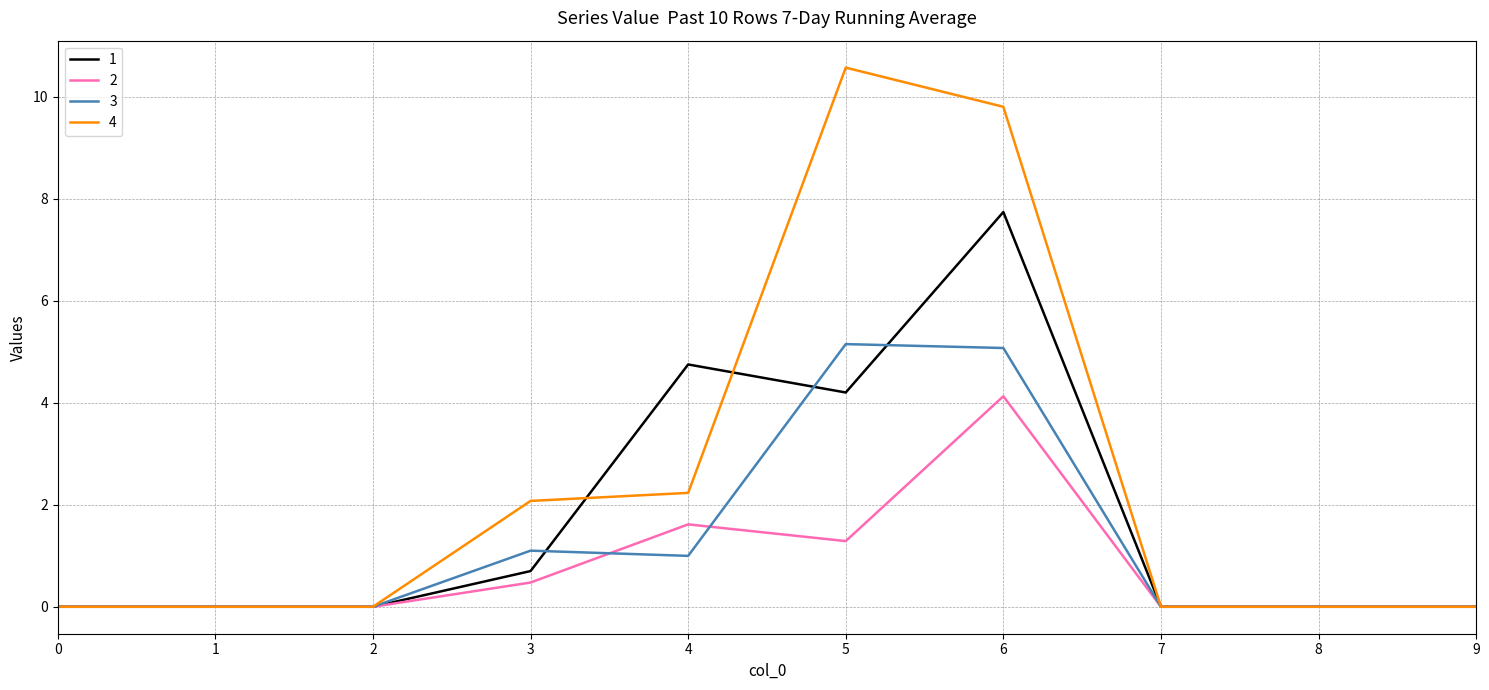

At which category is the sum across all series the highest?

6